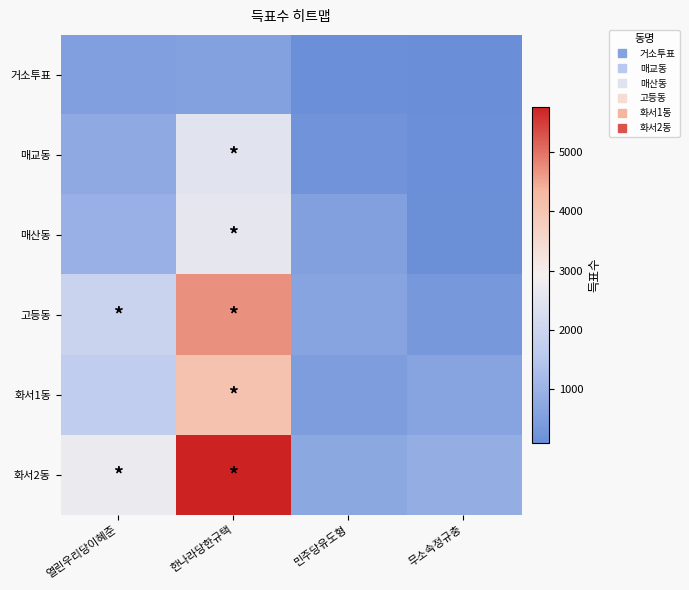

How many categories are shown in the chart?

4